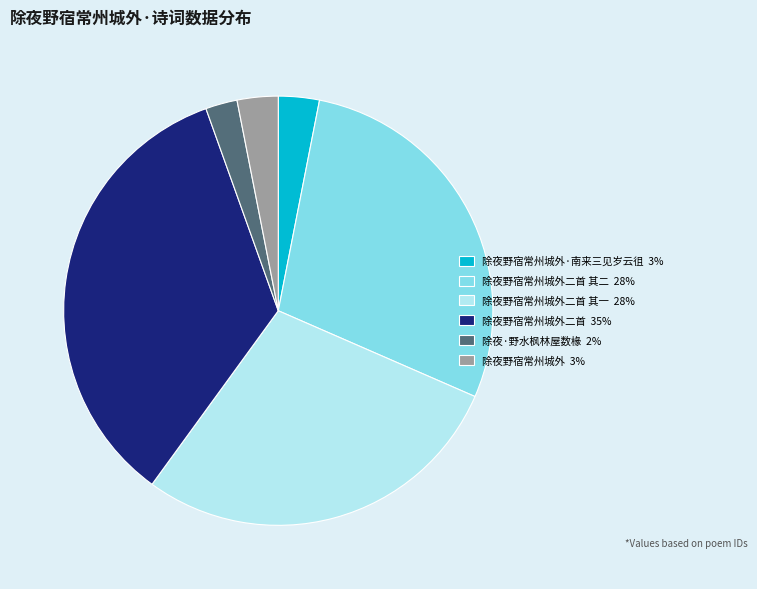

Does any single category account for the majority?

No